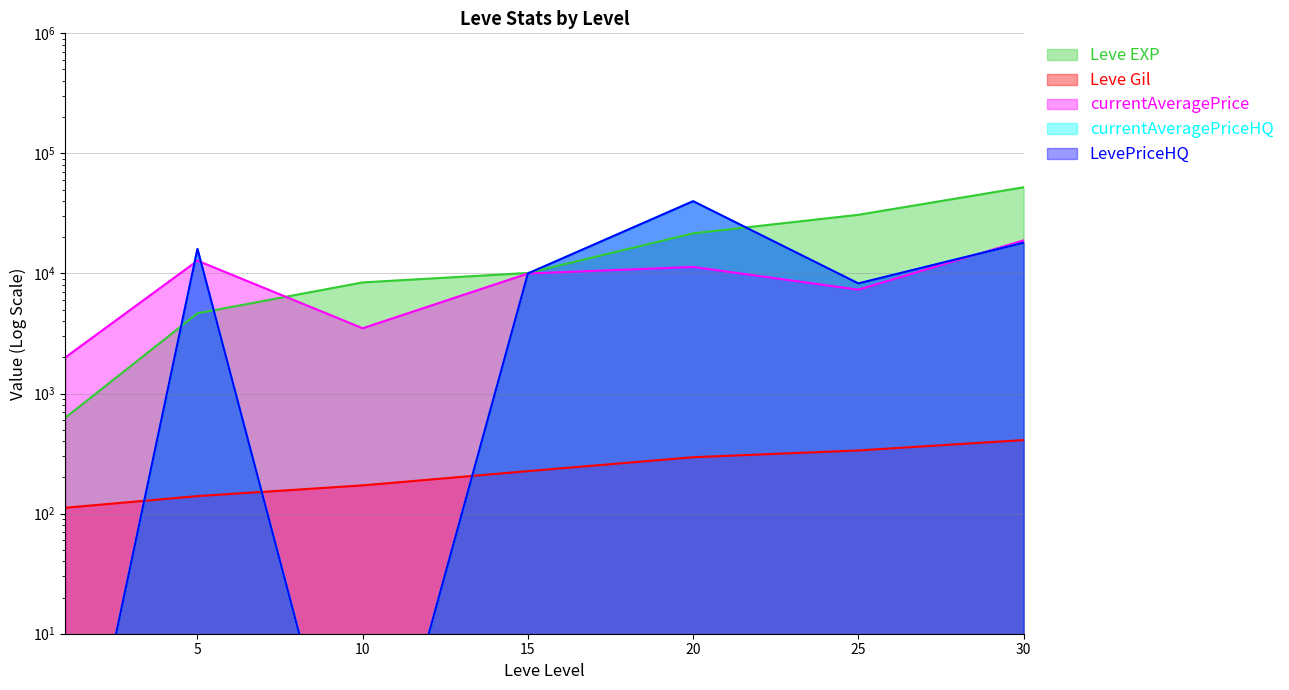

Is the value of LevePriceHQ at 20 greater than the value of Leve Gil at 1?

Yes